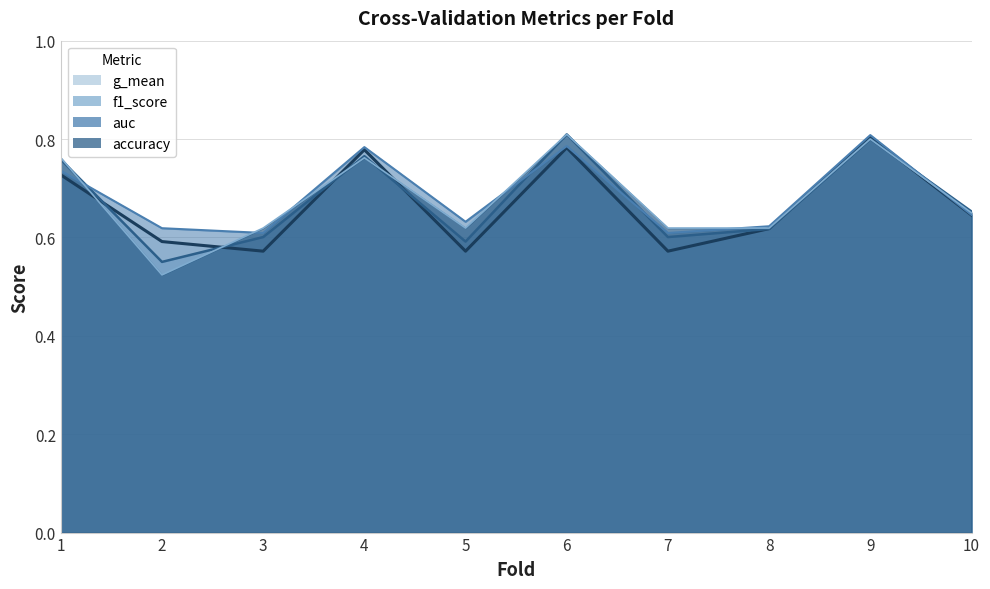

List the labels in order of g_mean value, smallest first.

5, 3, 7, 2, 8, 10, 1, 4, 6, 9